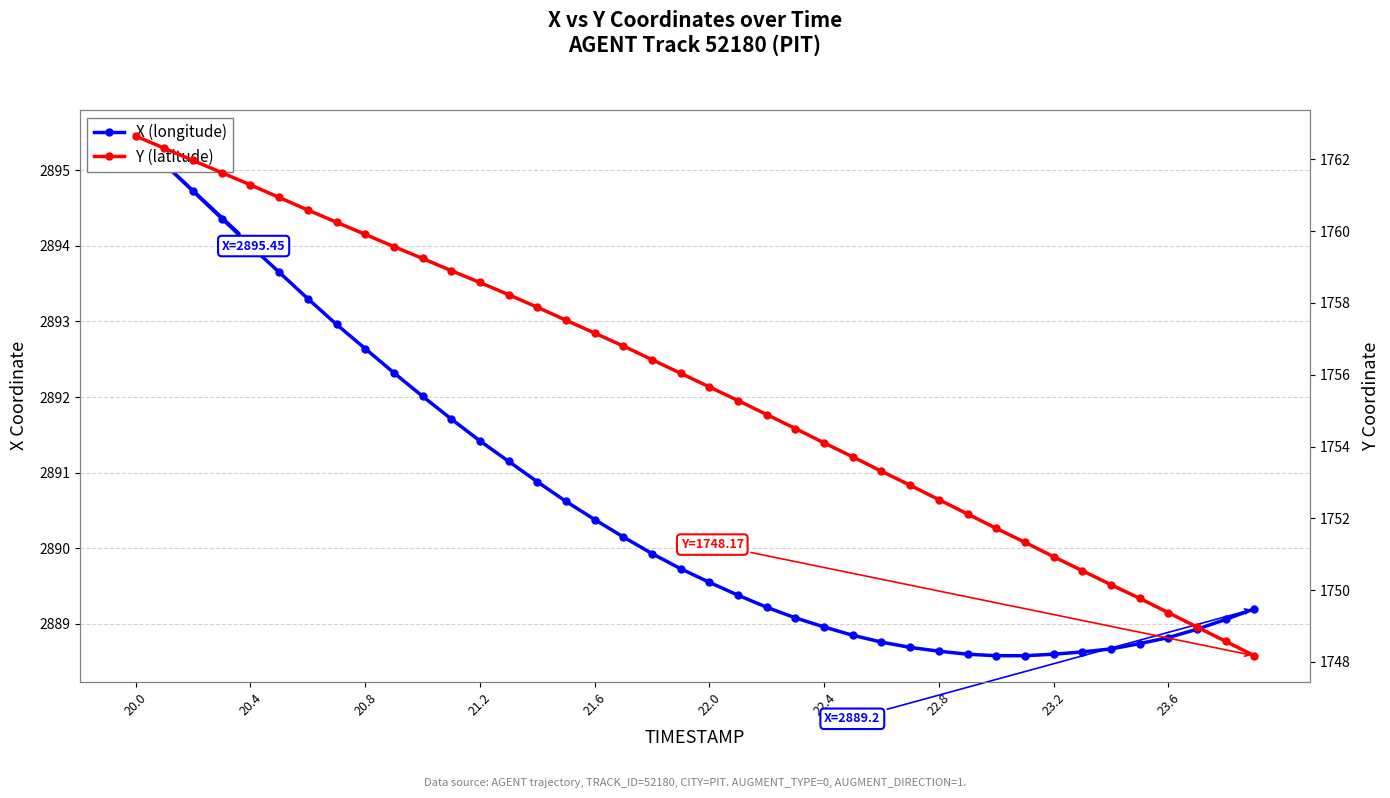

How many values in the X series exceed 2889?

26